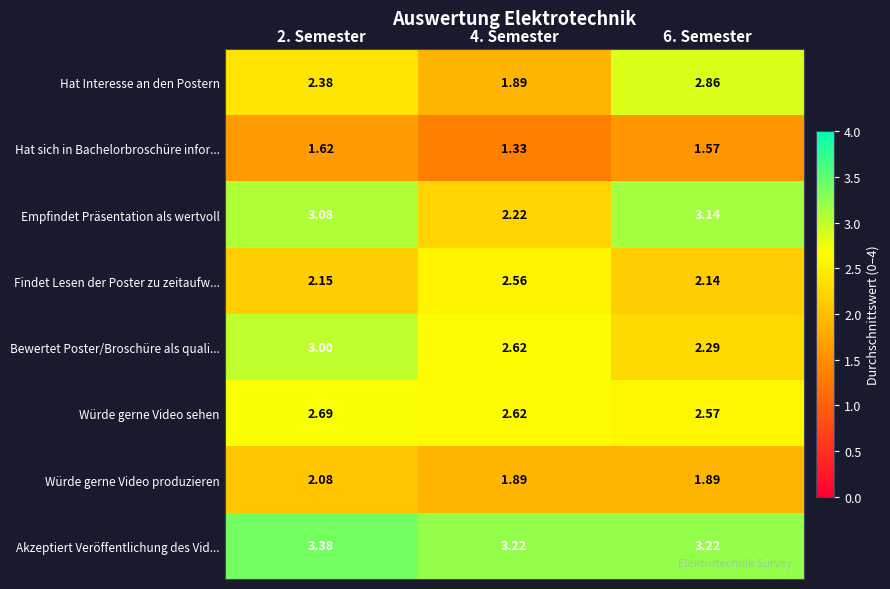

Rank the series by their maximum value, from highest to lowest.

Akzeptiert Veröffentlichung des Vid..., Empfindet Präsentation als wertvoll, Bewertet Poster/Broschüre als quali..., Hat Interesse an den Postern, Würde gerne Video sehen, Findet Lesen der Poster zu zeitaufw..., Würde gerne Video produzieren, Hat sich in Bachelorbroschüre infor...